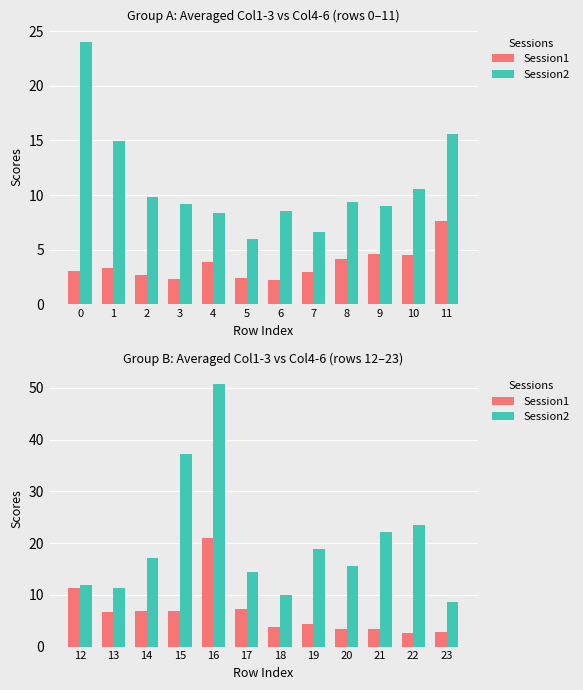

What is the spread (max minus min) of values at 18?

6.3